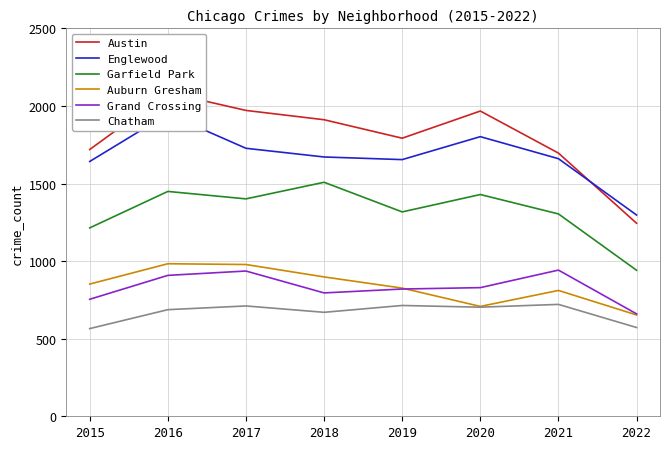

True or false: Chatham and Garfield Park intersect in this chart.

False